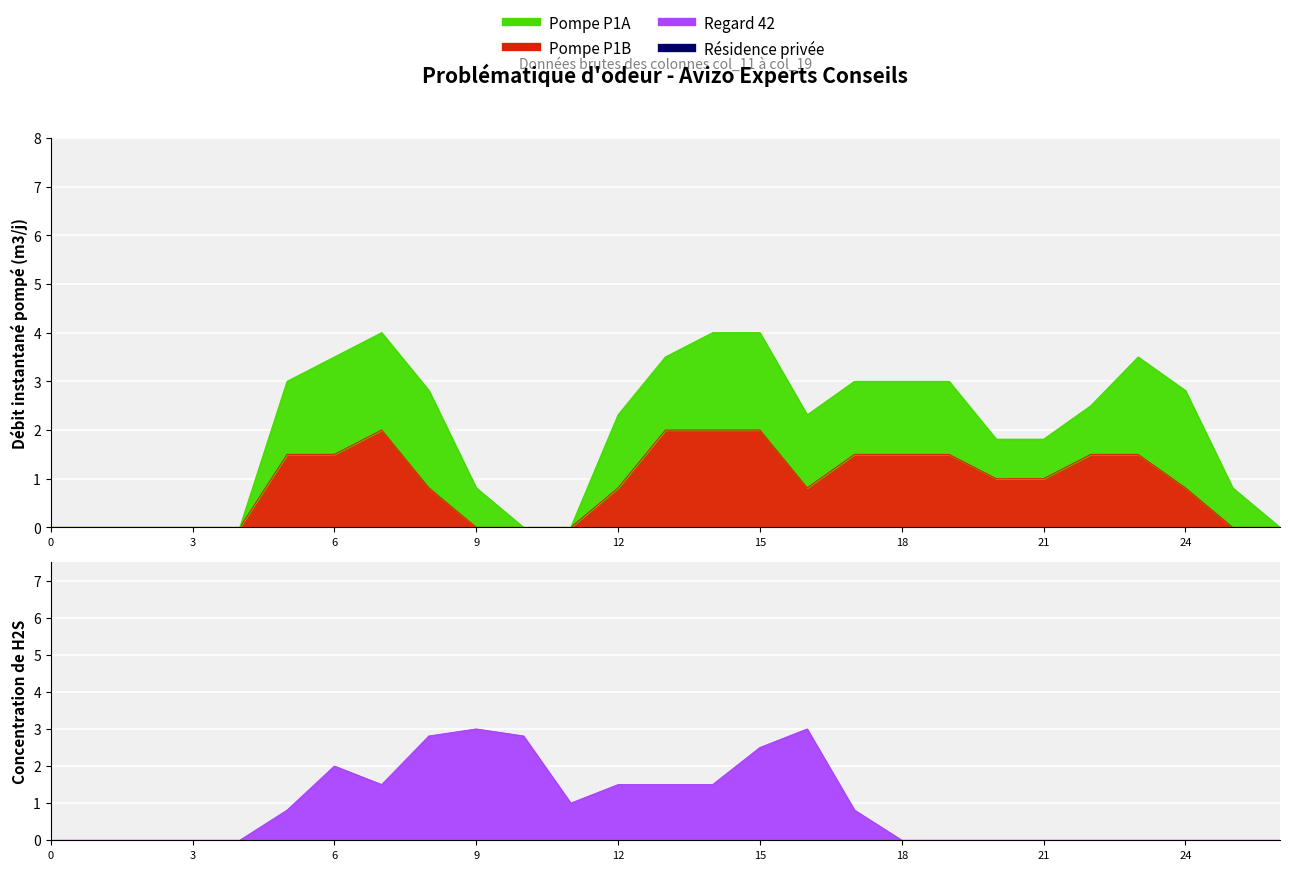

Between which two adjacent categories do col_14 and col_15 first intersect?

16 and 17